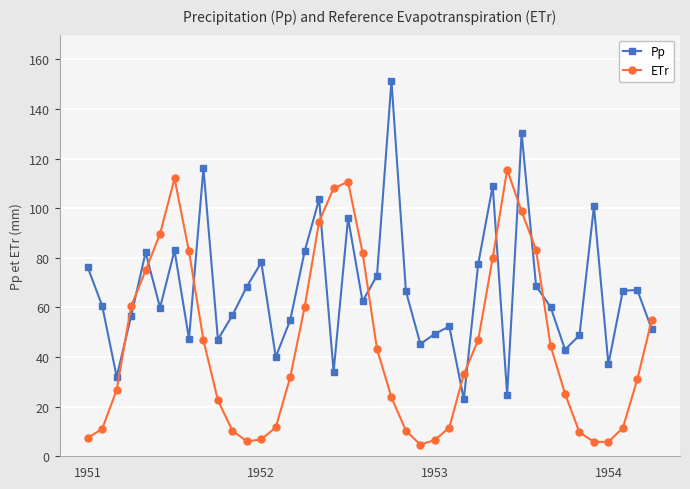

What is the average value of the ETr series?

45.1